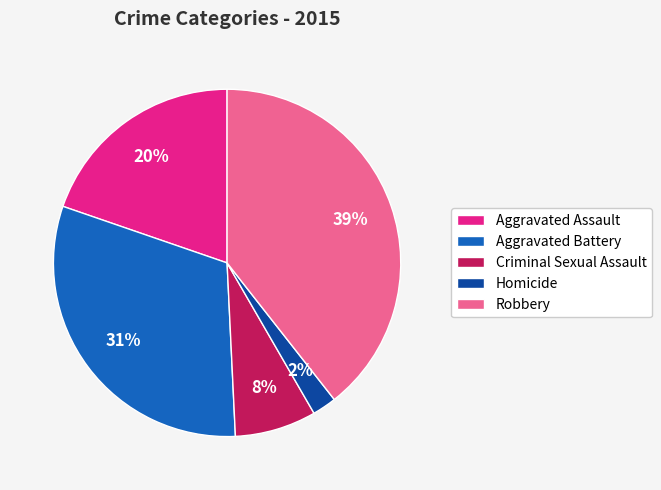

Which has a higher value, Criminal Sexual Assault or Aggravated Assault?

Aggravated Assault